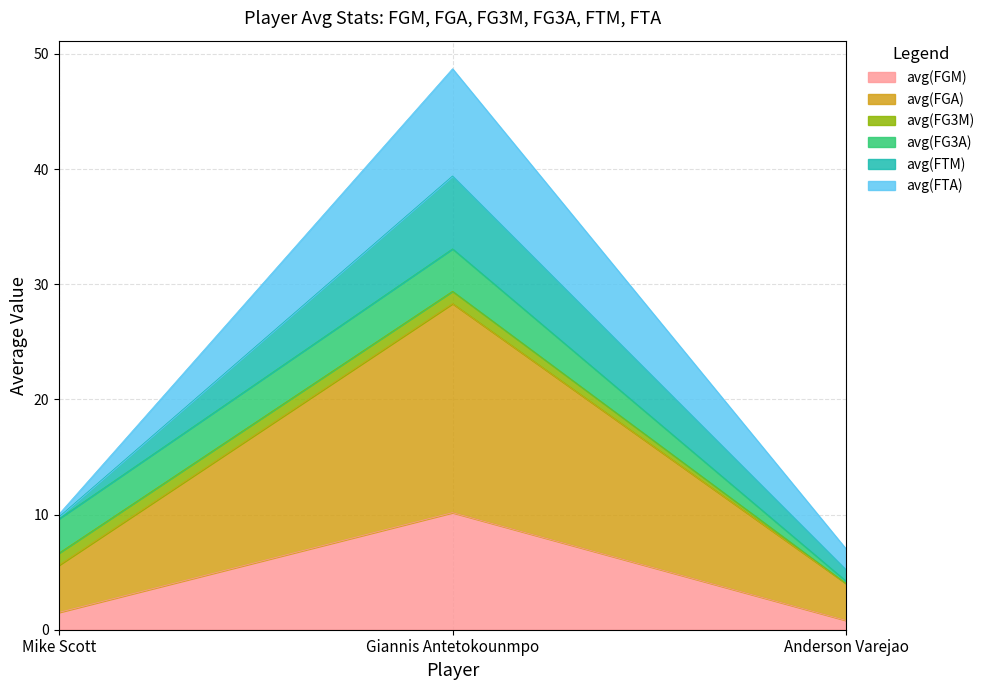

What is the highest value of the avg(FGM) series?

10.2